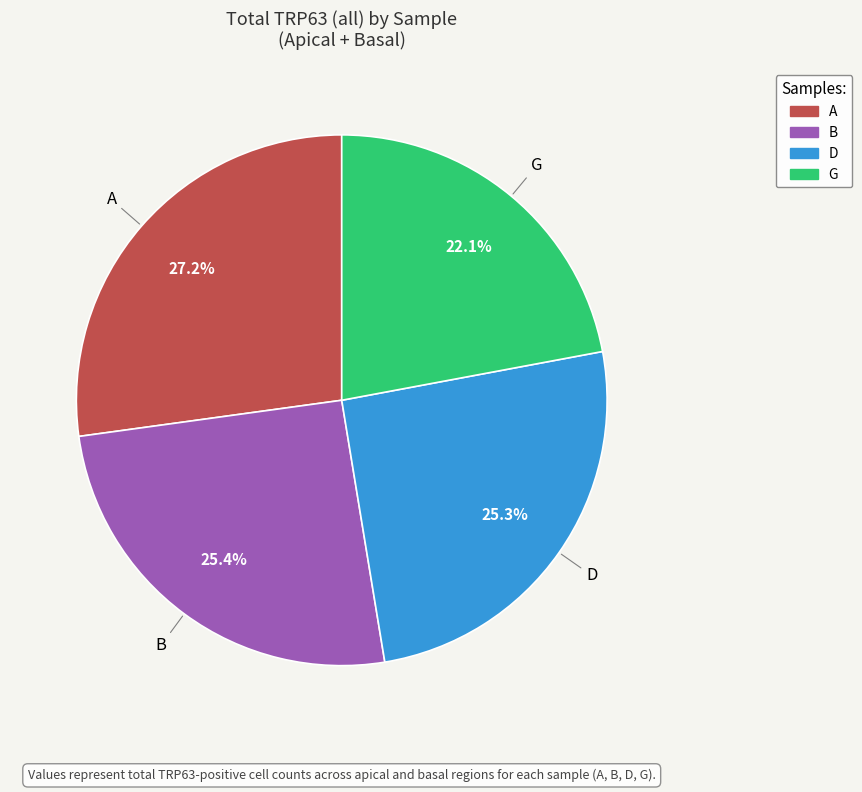

The D slice represents 25% of the pie. True or false?

True